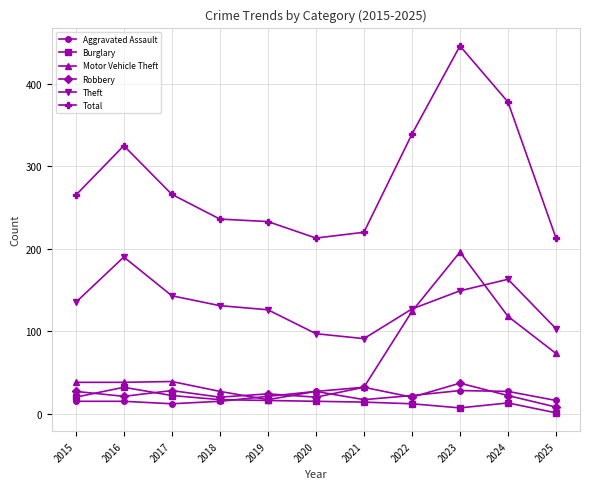

Between 2023 and 2024, which series saw the biggest shift?

Motor Vehicle Theft